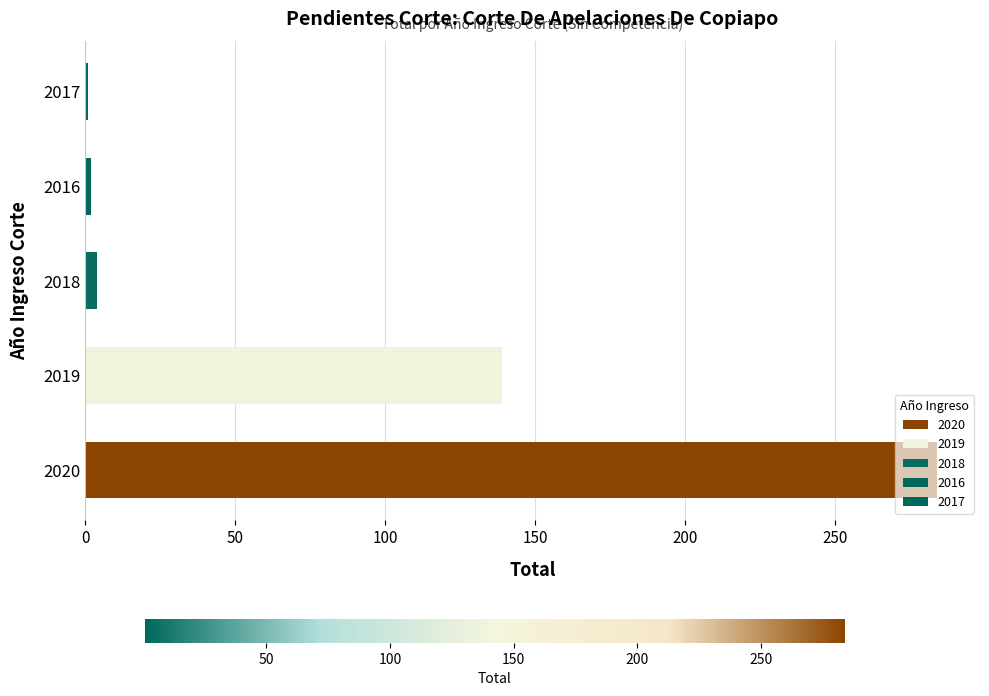

What is the difference between the second highest and minimum values?

138